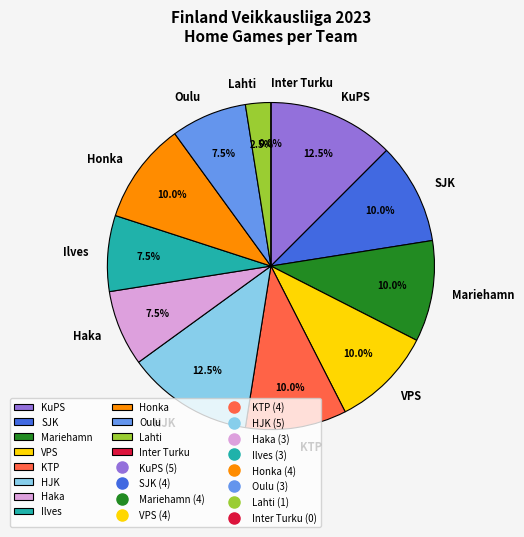

Is the sum of Honka and Ilves greater than half?

No